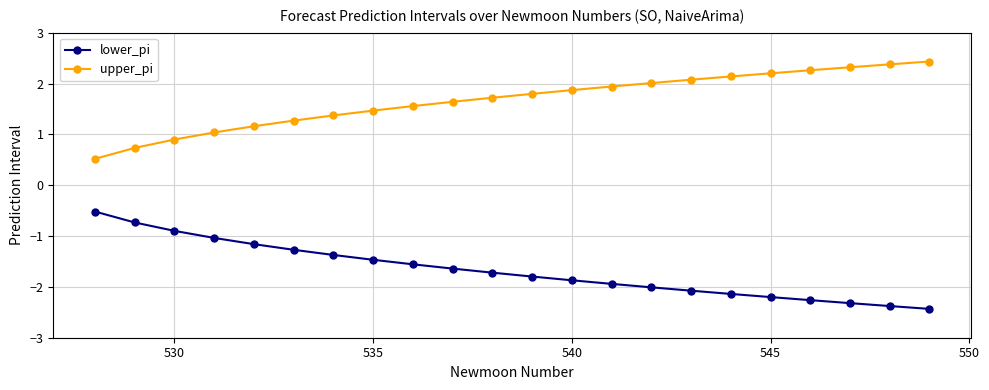

Which series has the largest total across all categories?

upper_pi